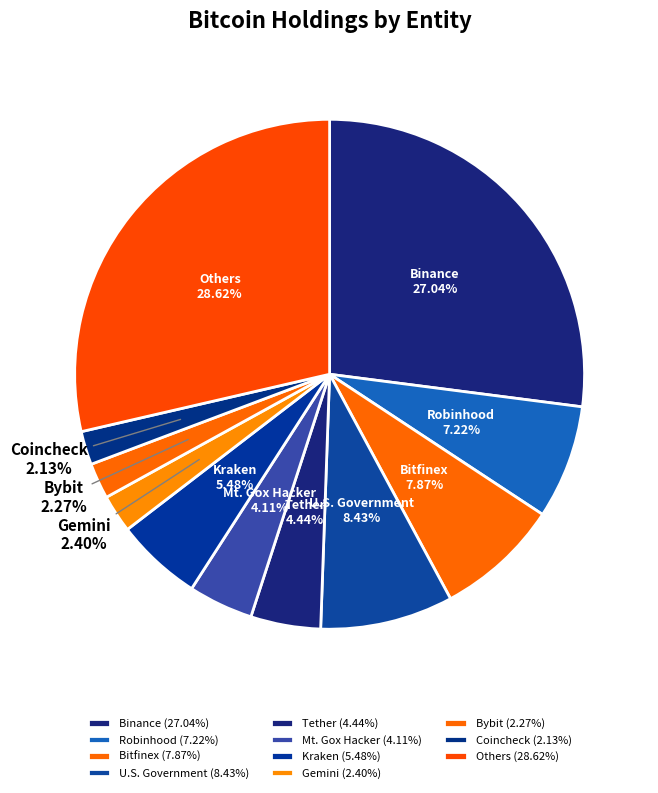

To the nearest percent, what is the difference between the largest and smallest slice percentages?

26%